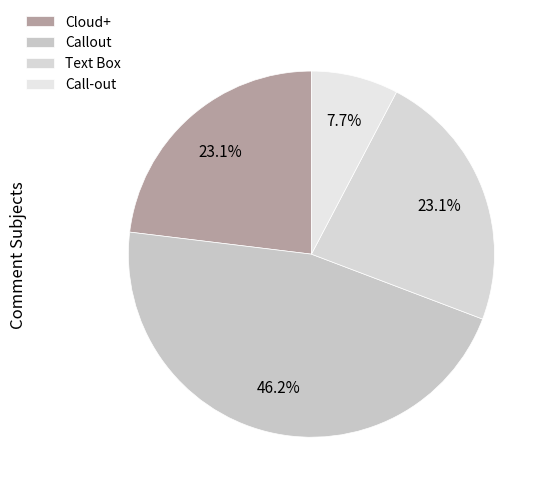

The Call-out slice represents 8% of the pie. True or false?

True